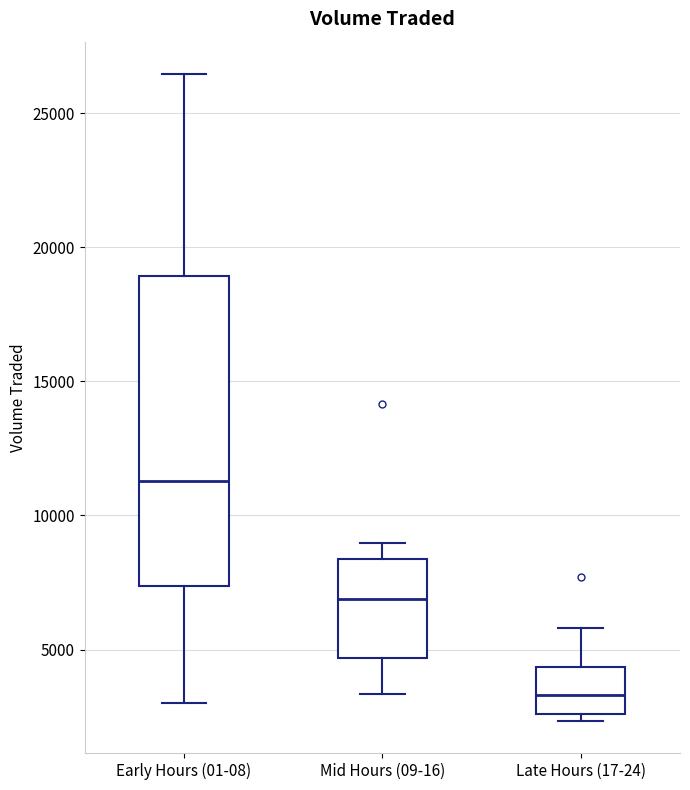

Which box is the tallest, from its lower edge to its upper edge?

Early Hours (01-08)